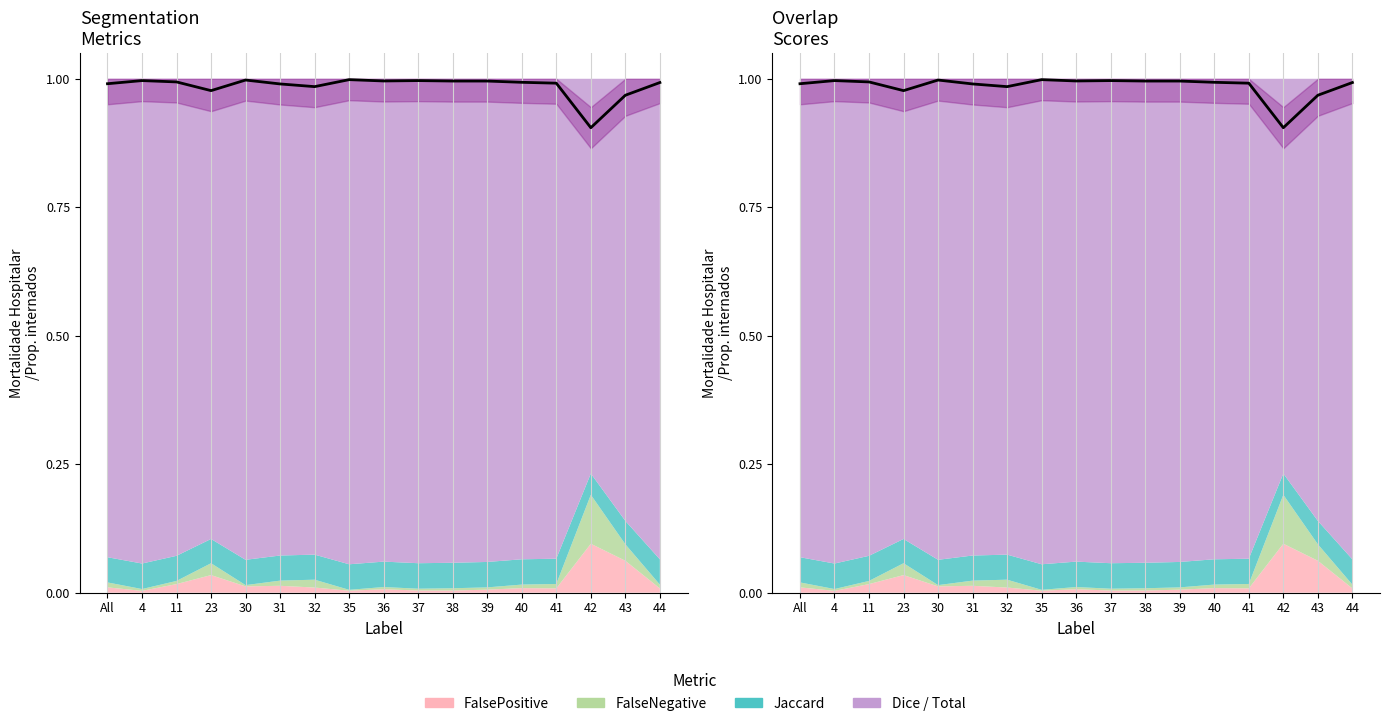

Rank the categories by value from lowest to highest.

42, 43, 23, 32, 31, All, 41, 44, 40, 11, 39, 38, 36, 37, 4, 30, 35